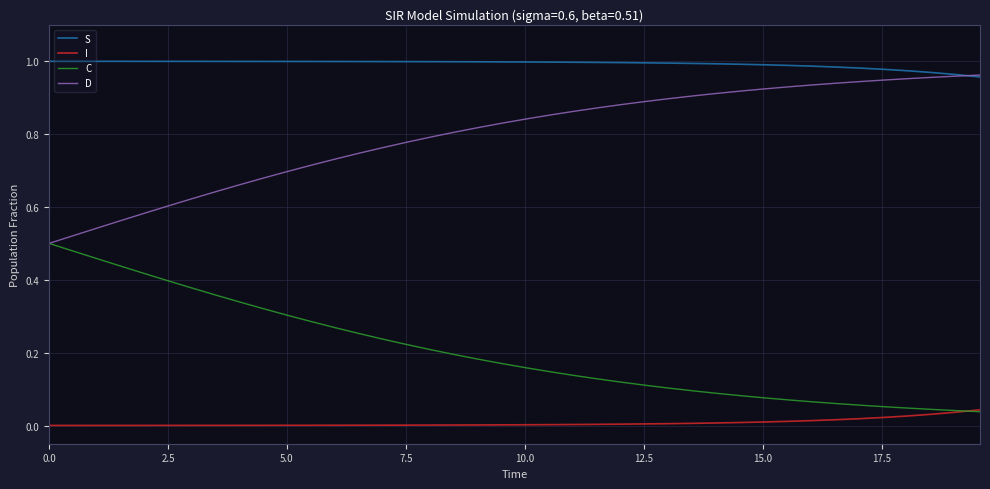

Count the number of categories in the chart.

40